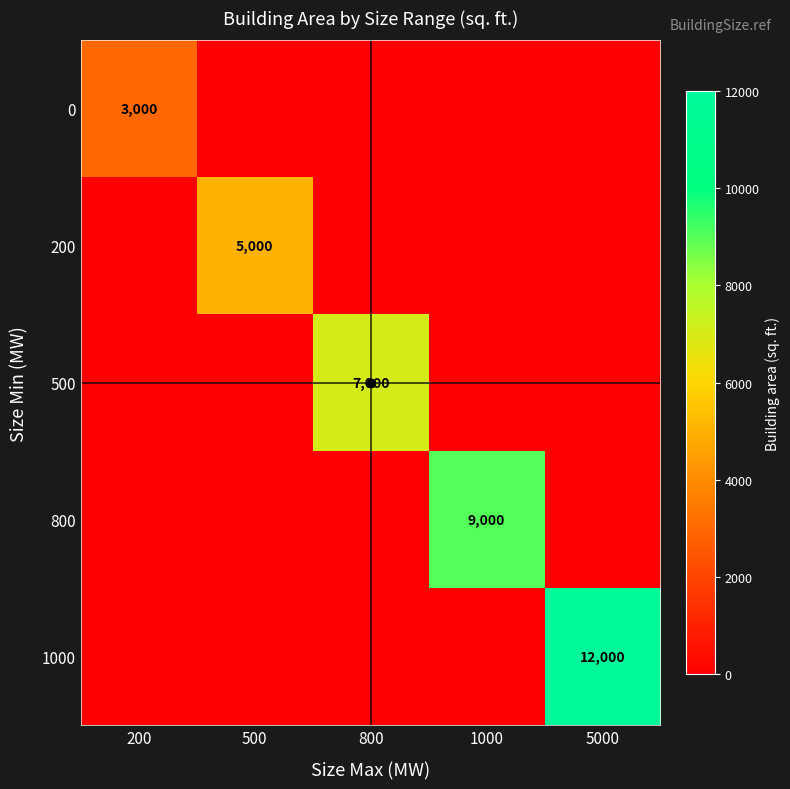

Is it true that 200 equals 5000 at 500?

True